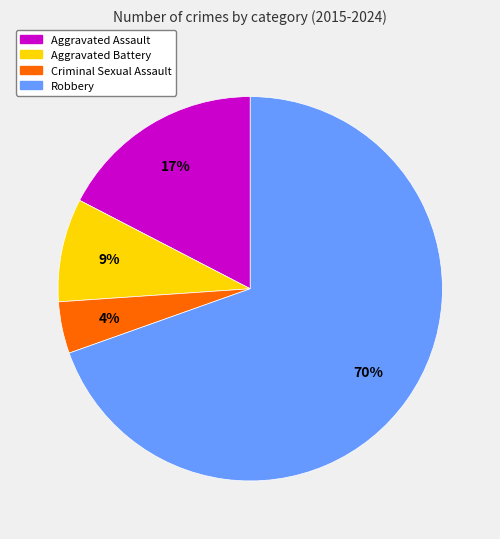

Between Criminal Sexual Assault and Aggravated Battery, which is larger?

Aggravated Battery